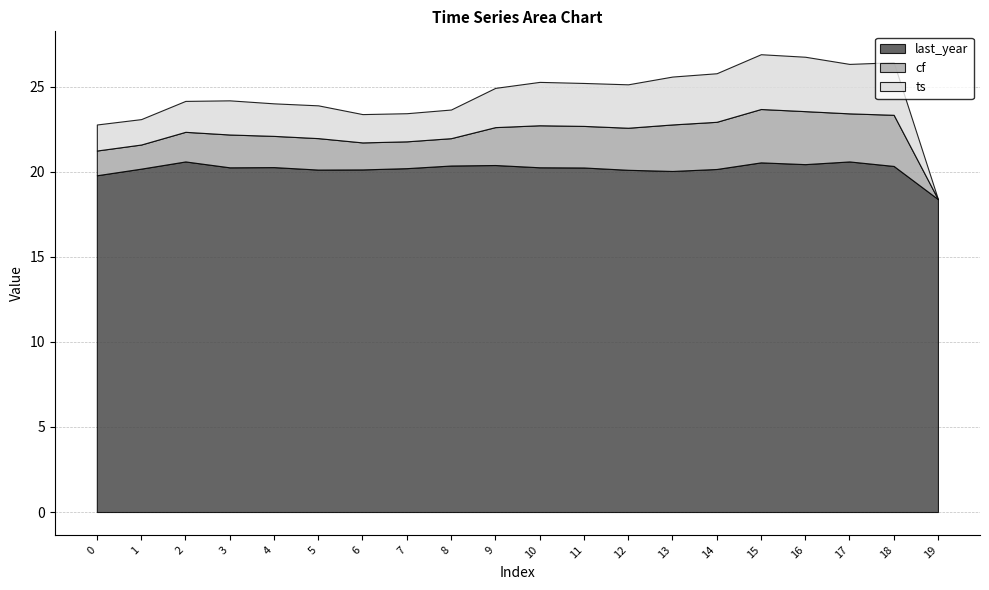

List the series in order of their peak value, highest first.

last_year, ts, cf